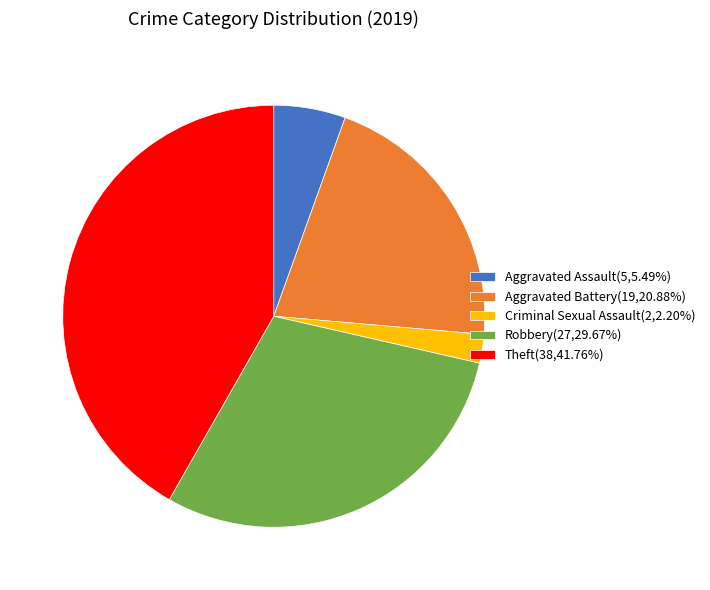

Do Aggravated Battery(19,20.88%) and Criminal Sexual Assault(2,2.20%) together represent more than half of the pie?

No